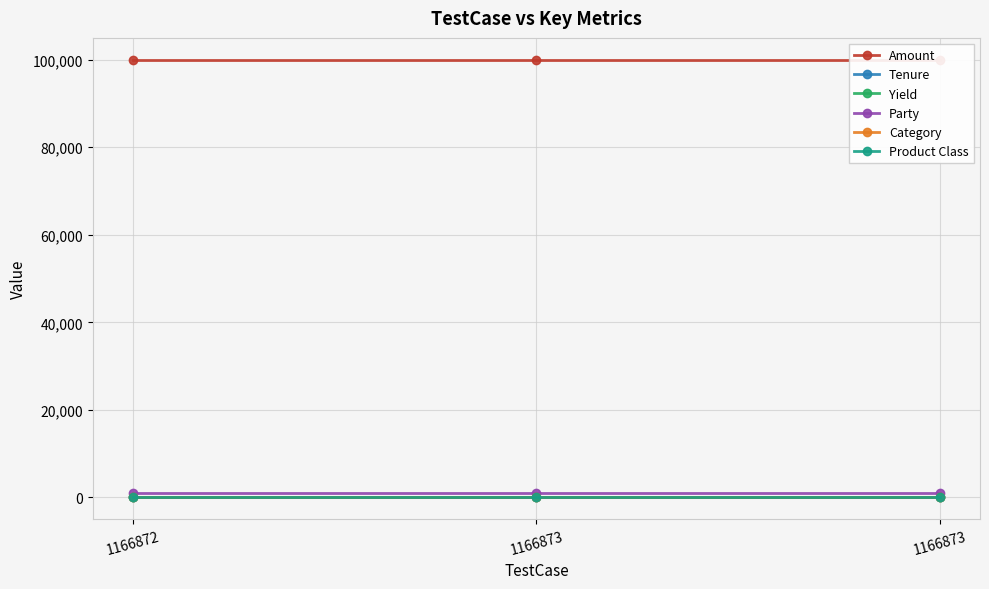

What is the average value of the Product Class series?

118